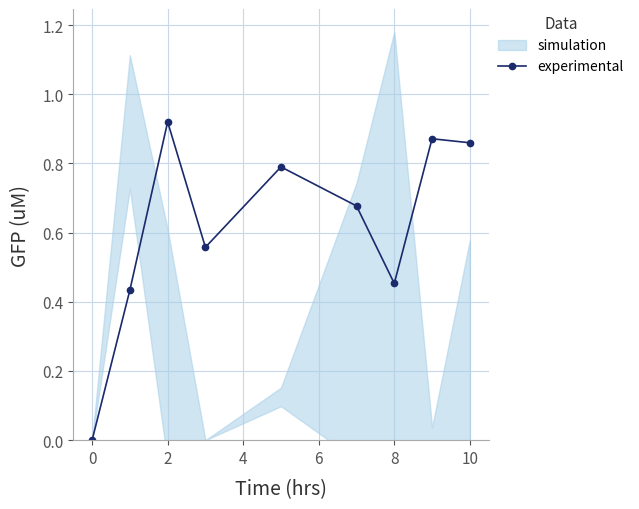

True or false: experimental has a value of 0.0 at 0.

True